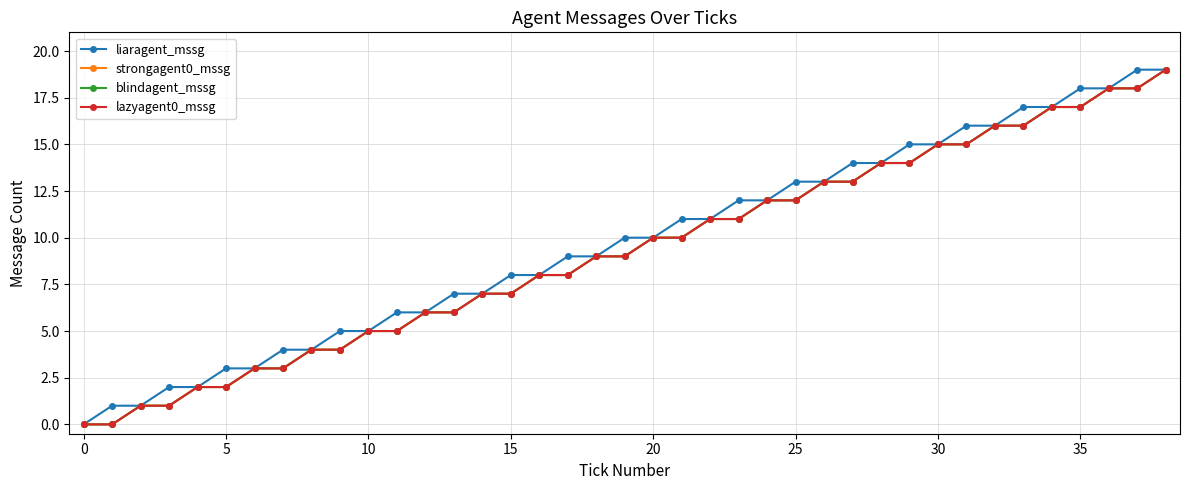

What is the label of the 33rd point from the left?

32